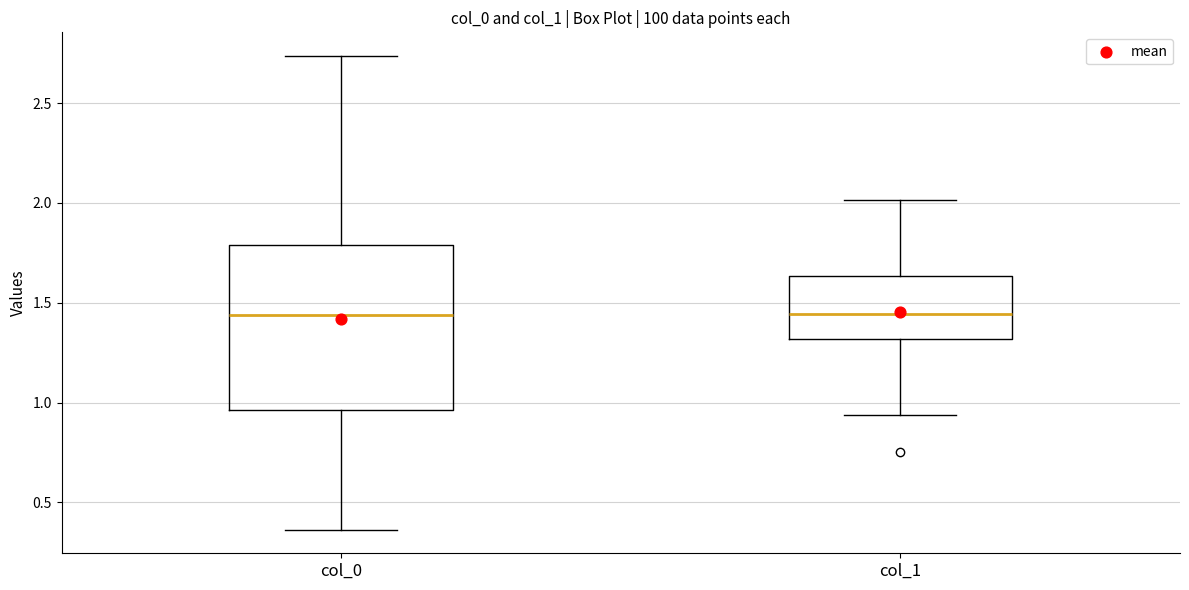

Reading left to right, transcribe this box plot: for each box, give where its median line is, the range the box spans, and where its two whiskers end, as read against the y-axis. The values are not printed on the chart, so give them approximately, as read against the axis.

col_0: median 1.45, box 0.95 to 1.80, whiskers 0.35 to 2.75
col_1: median 1.45, box 1.30 to 1.65, whiskers 0.95 to 2.00